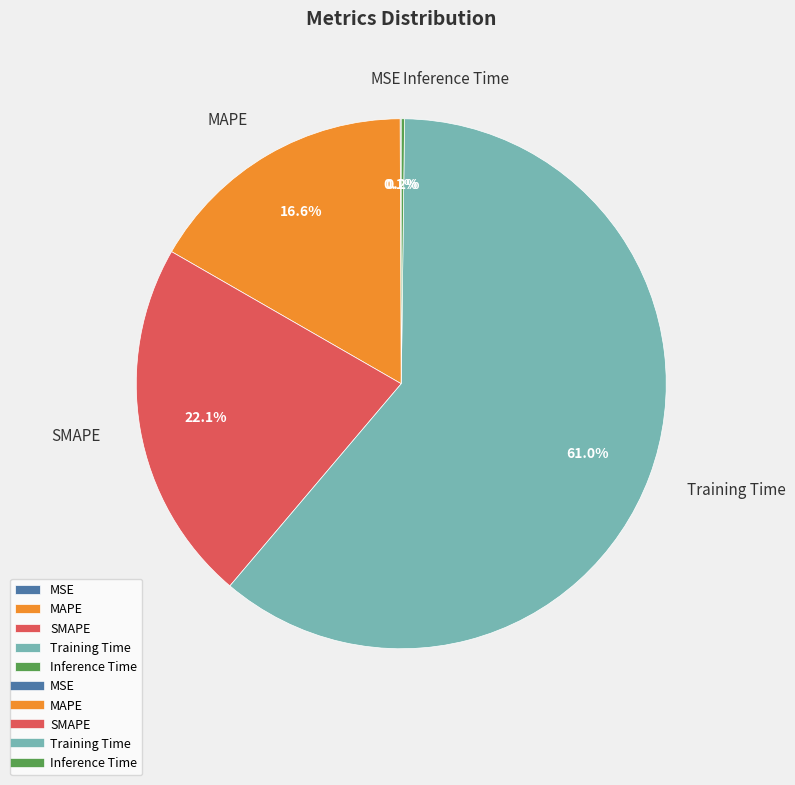

Is Training Time the majority of the pie?

Yes